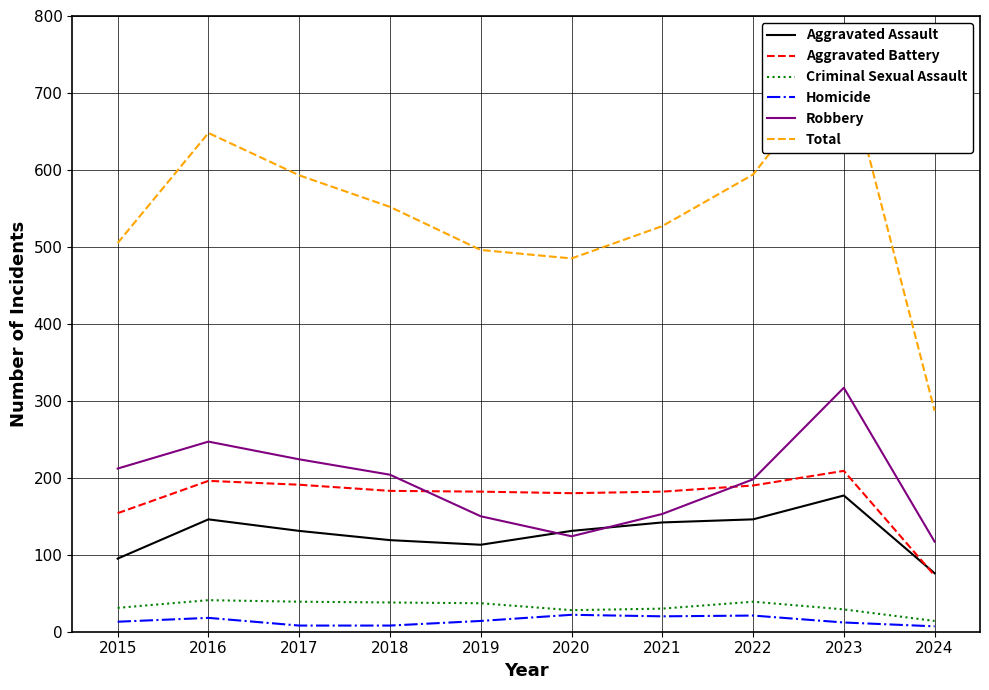

Does the chart display data point markers on the line(s)?

No